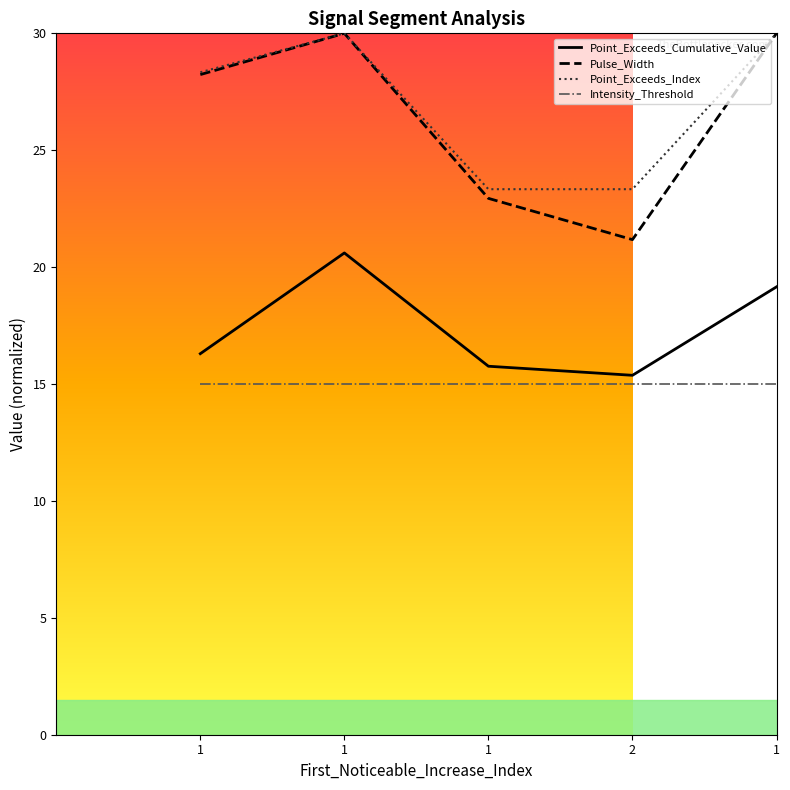

At which label does Pulse_Width first exceed 28?

1